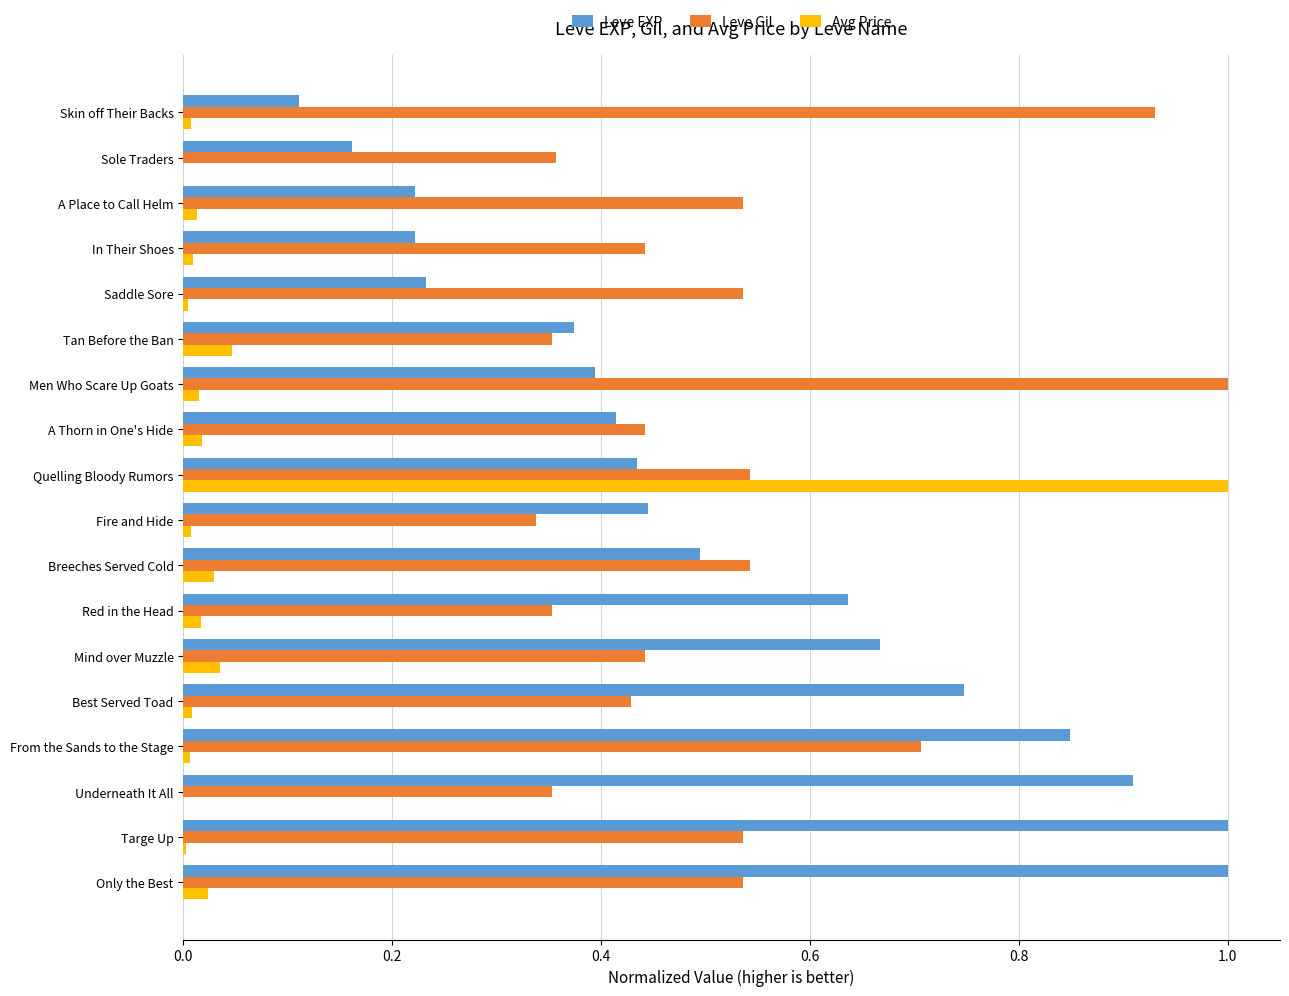

True or false: Leve EXP has a value of 0.3 at A Thorn in One's Hide.

False